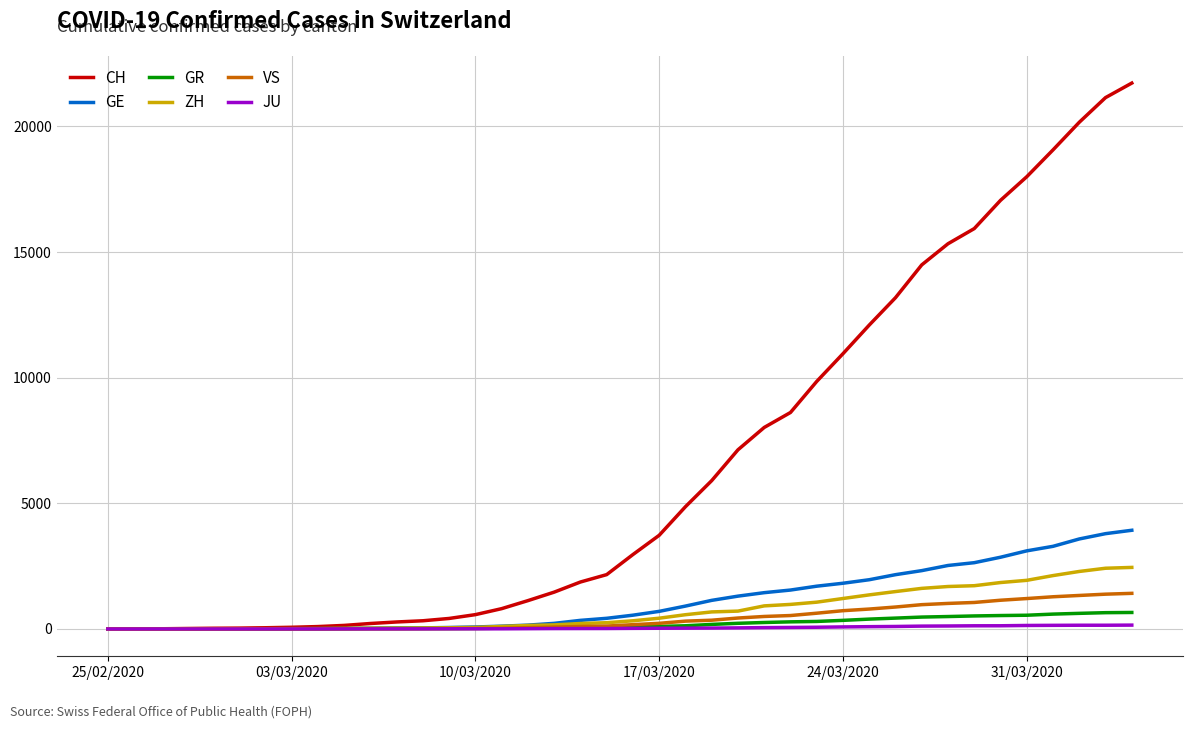

What is the difference between the maximum and minimum values in the GR series?

657